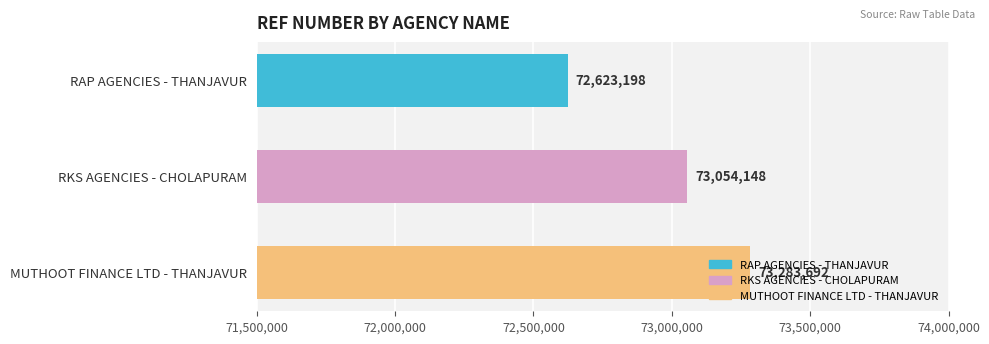

What is the sum of all values?

218961038